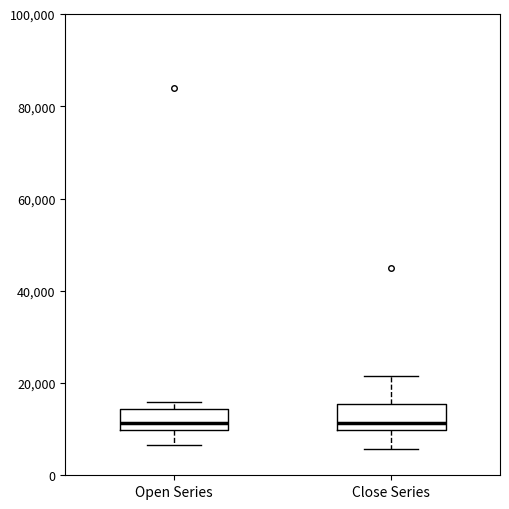

Reading left to right, read every box against the y-axis: the position of its median line, the range the box covers, and the ends of its whiskers. The values are not printed on the chart, so give them approximately, as read against the axis.

Open Series: median 12000, box 10000 to 14000, whiskers 6000 to 16000
Close Series: median 12000, box 10000 to 16000, whiskers 6000 to 22000